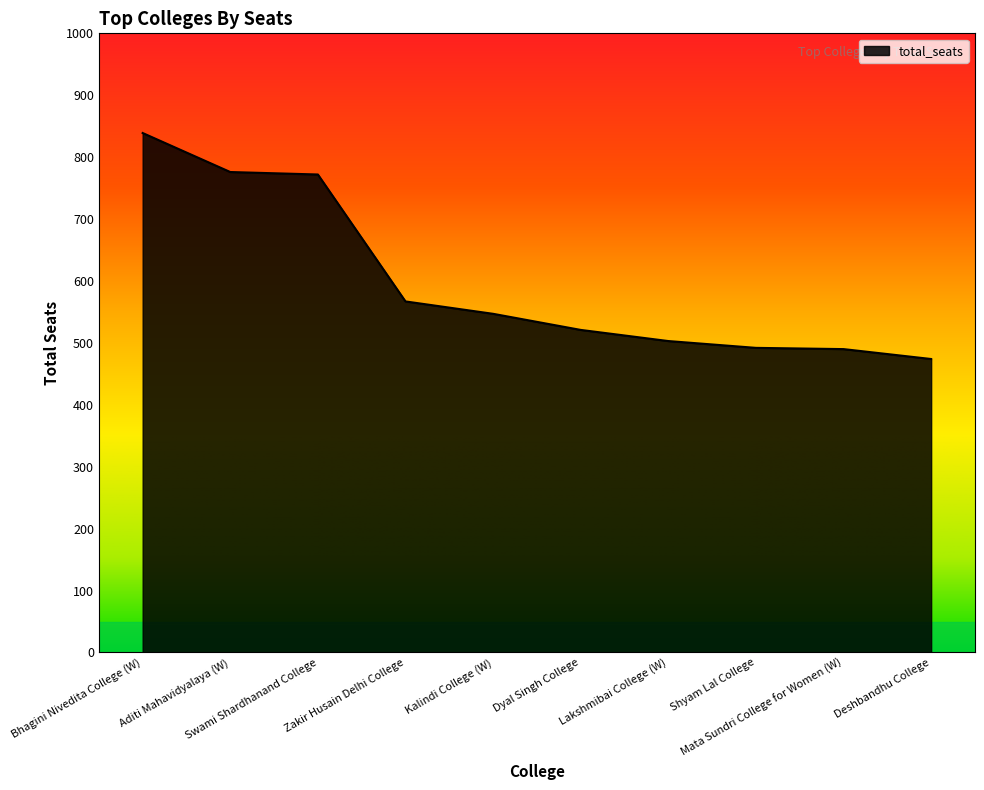

What is the difference between the maximum and minimum values?

365